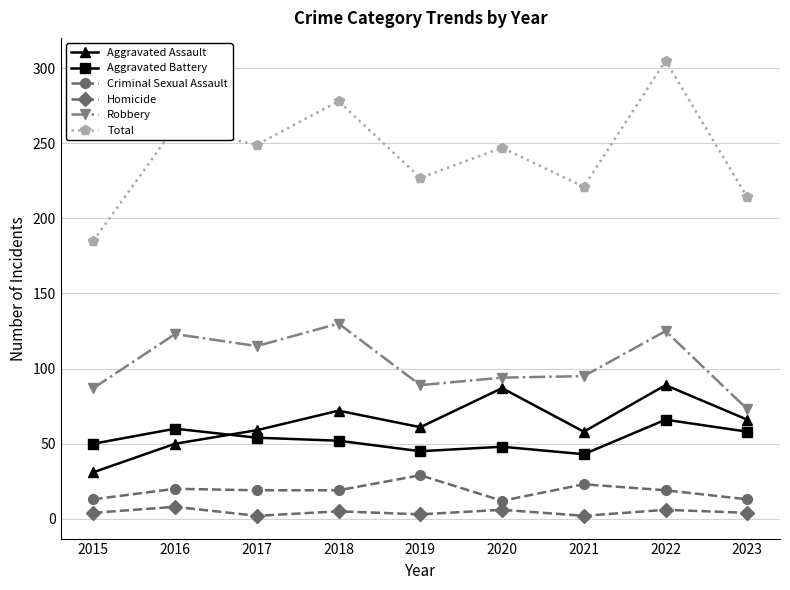

The value of Criminal Sexual Assault at 2016 is 20. True or false?

True